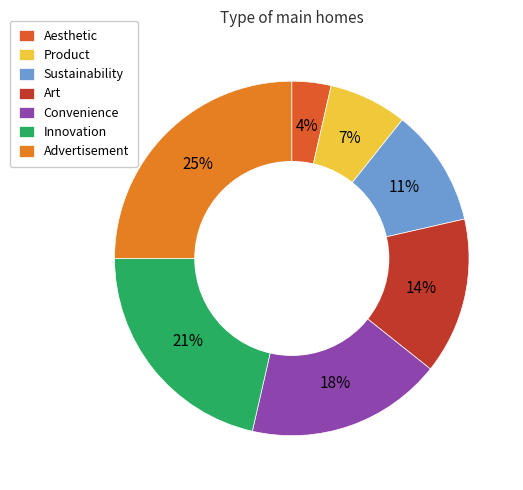

Rank the categories by value from highest to lowest.

Advertisement, Innovation, Convenience, Art, Sustainability, Product, Aesthetic